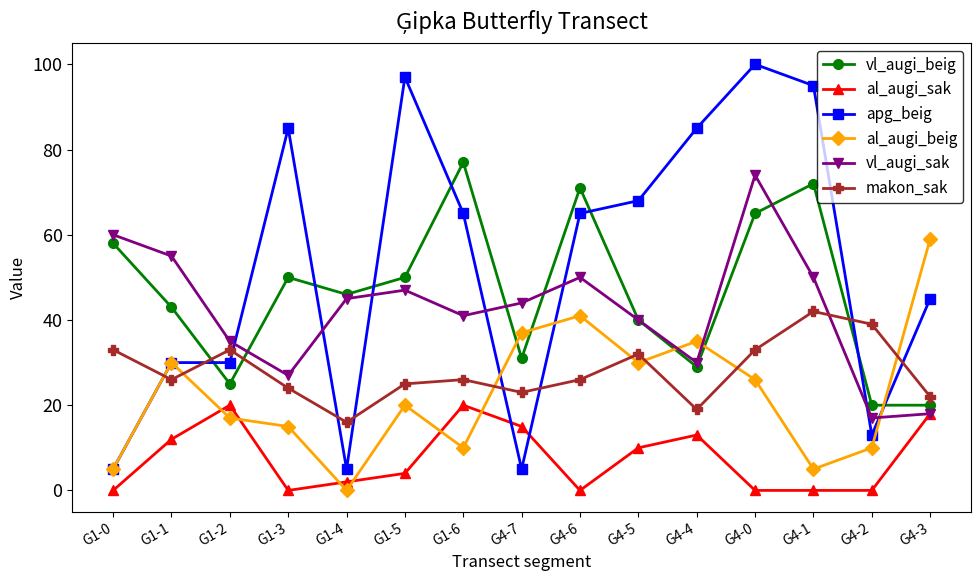

Where do al_augi_beig and al_augi_sak first cross each other?

G1-1 and G1-2